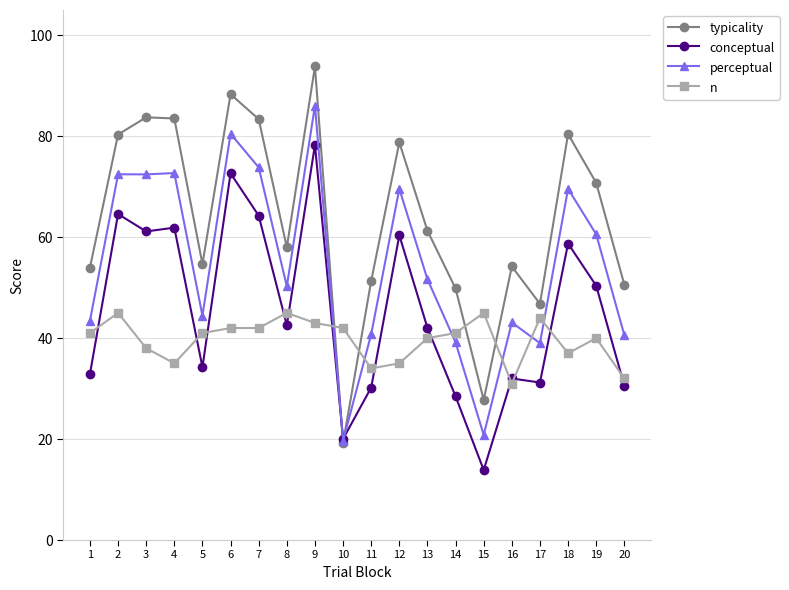

Which series has the widest spread of values?

typicality